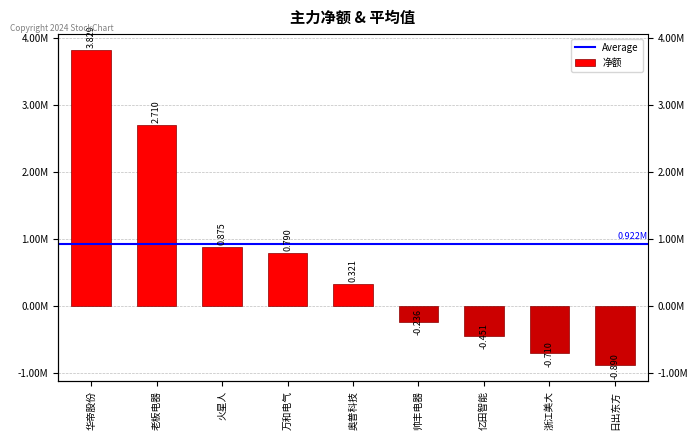

Are the bars grouped side by side (vs. stacked)?

No